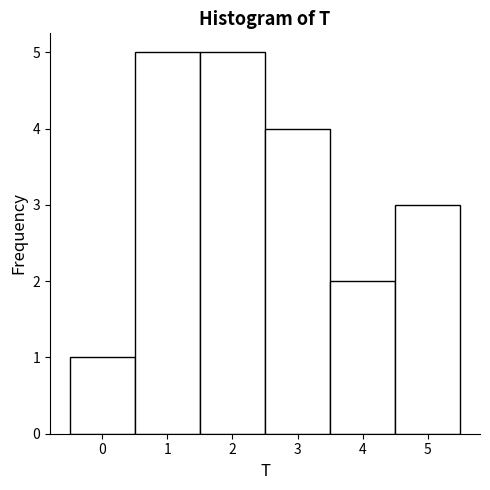

Reading left to right, list every bar in this chart as the range it spans on the x-axis followed by its height. The values are not printed on the chart, so give them approximately, as read against the axis.

-0.5 to 0.5: 1
0.5 to 1.5: 5
1.5 to 2.5: 5
2.5 to 3.5: 4
3.5 to 4.5: 2
4.5 to 5.5: 3